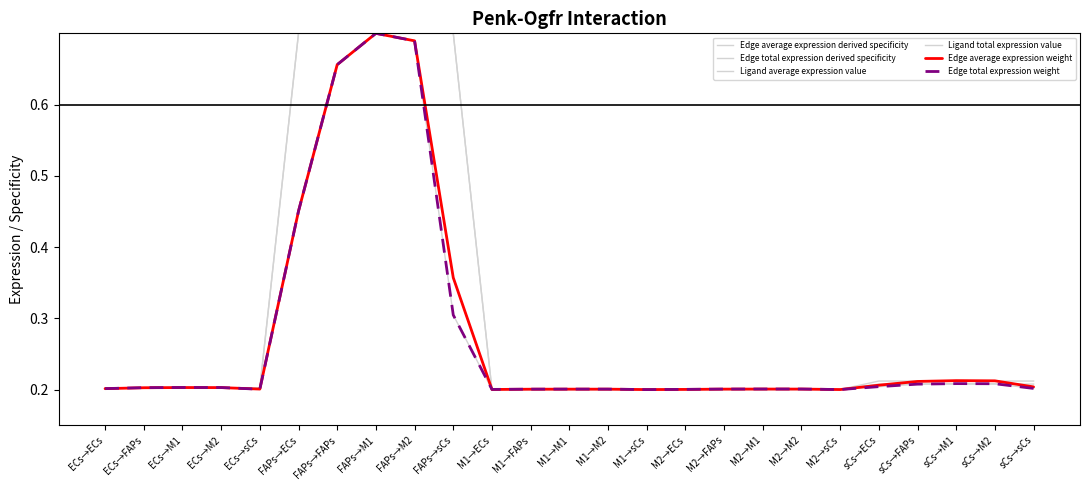

Is this an area chart (filled region under the line)?

No